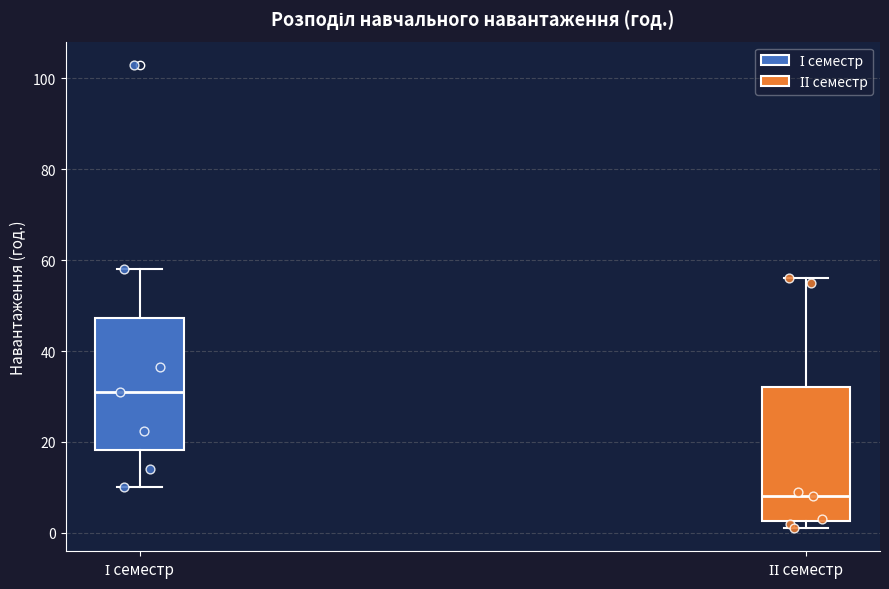

Which box's median line is the highest?

І семестр